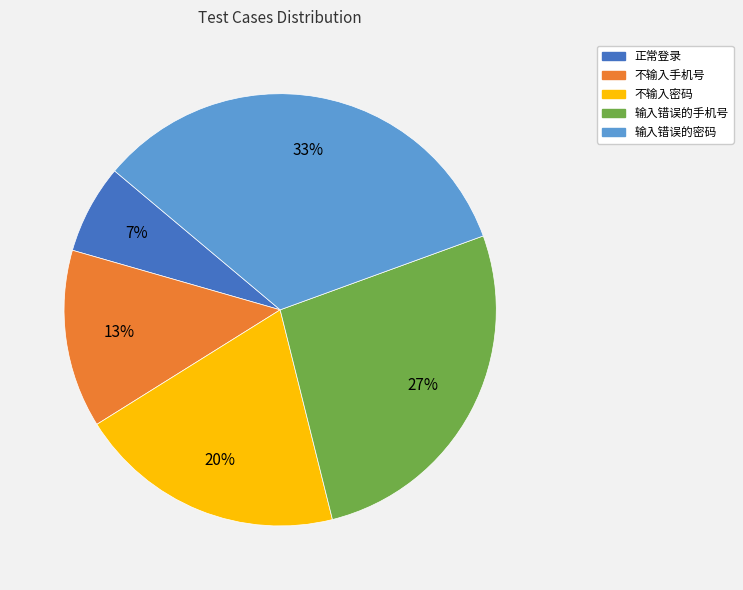

Count the number of slices in the pie.

5